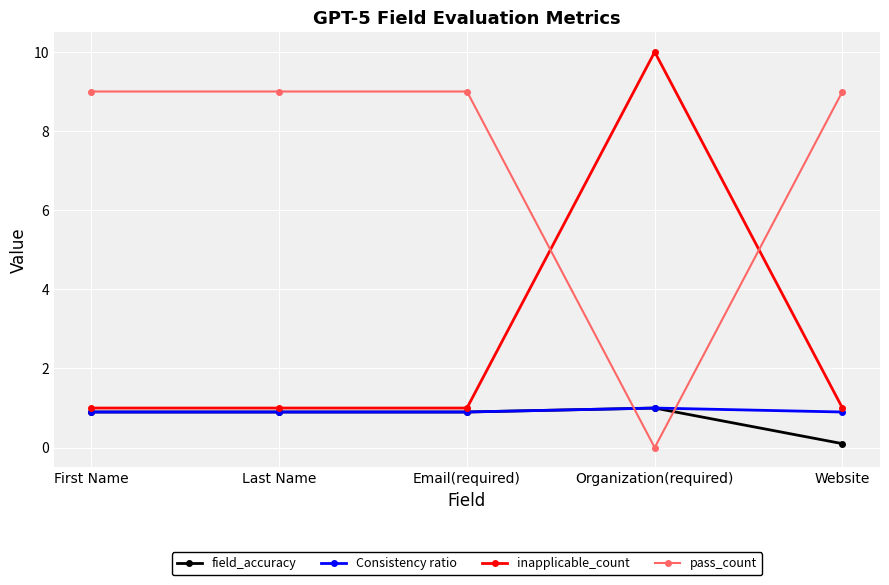

How many pass_count values are between 9 and 10?

4